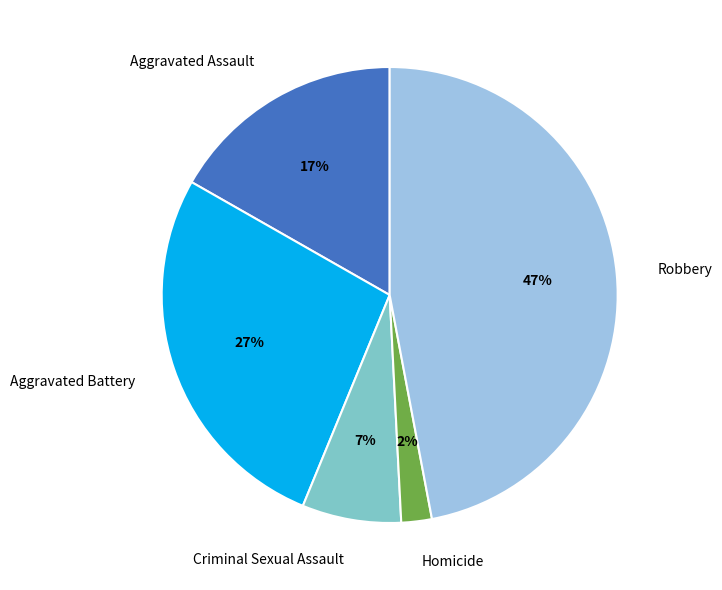

How many segments does this pie chart have?

5